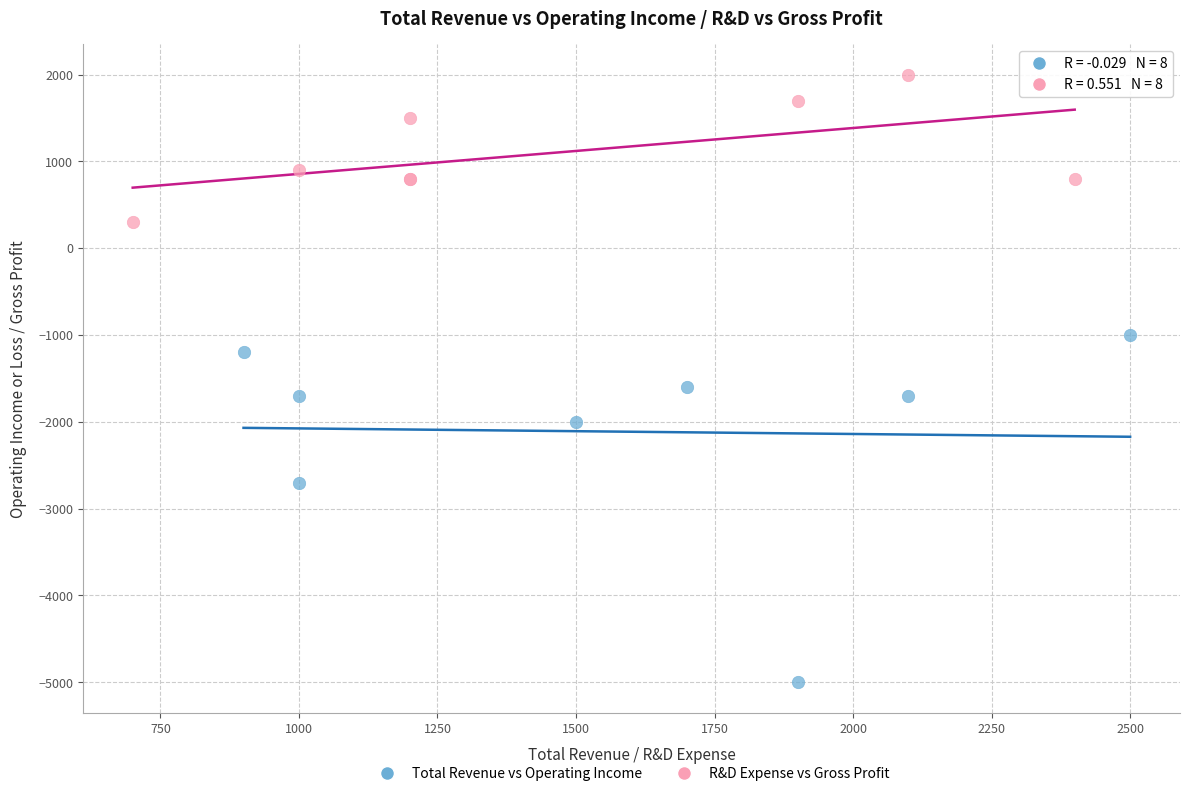

Which series reaches the minimum Y coordinate?

Total Revenue vs Operating Income